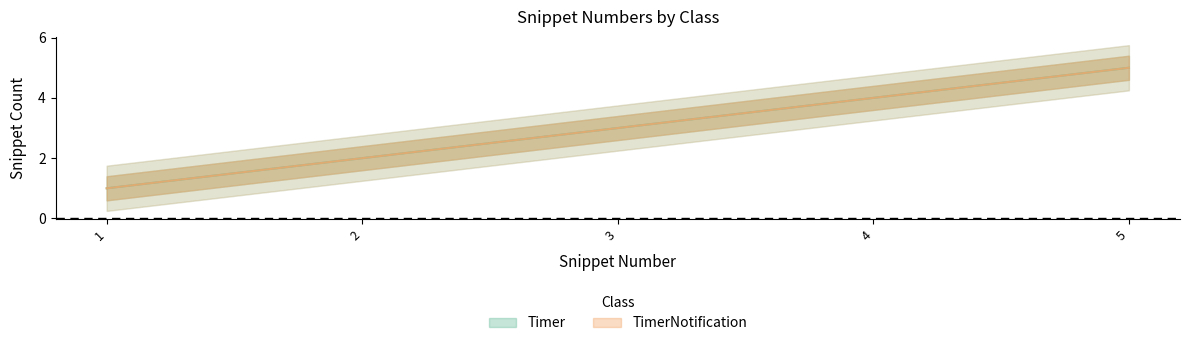

At which category is the sum across all series the highest?

5